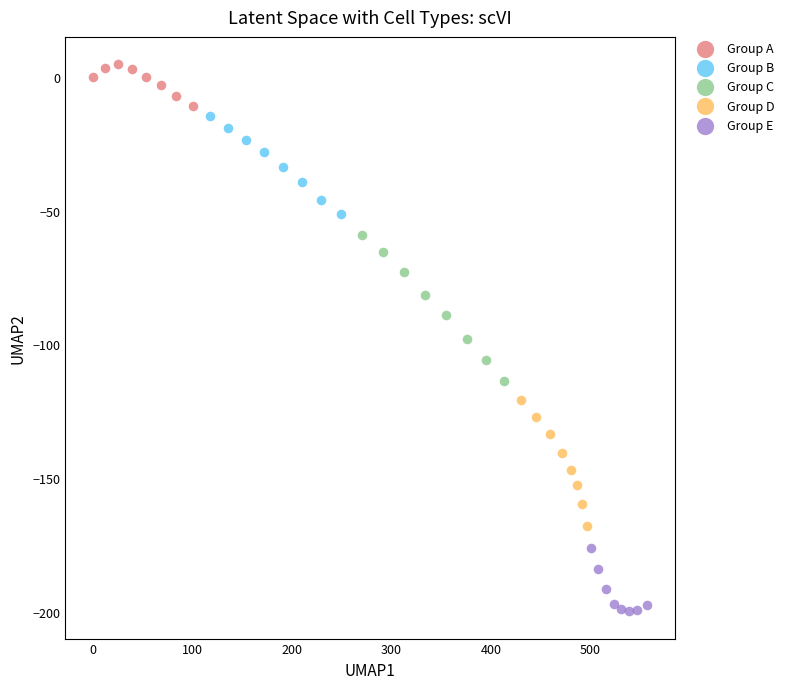

What are all the series names shown in the legend?

Group A, Group B, Group C, Group D, Group E